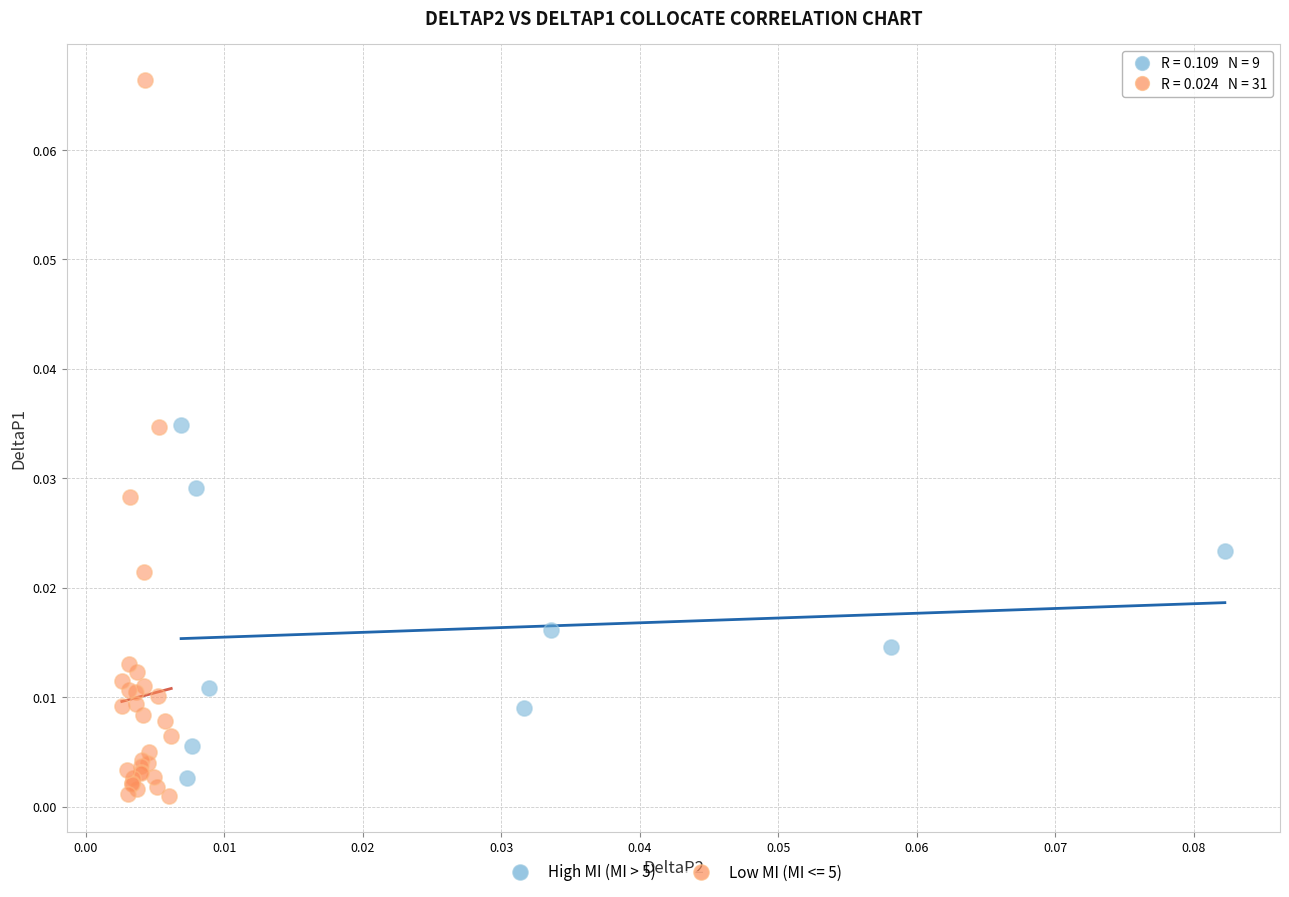

Which series contains the highest Y value?

Low MI (MI <= 5)